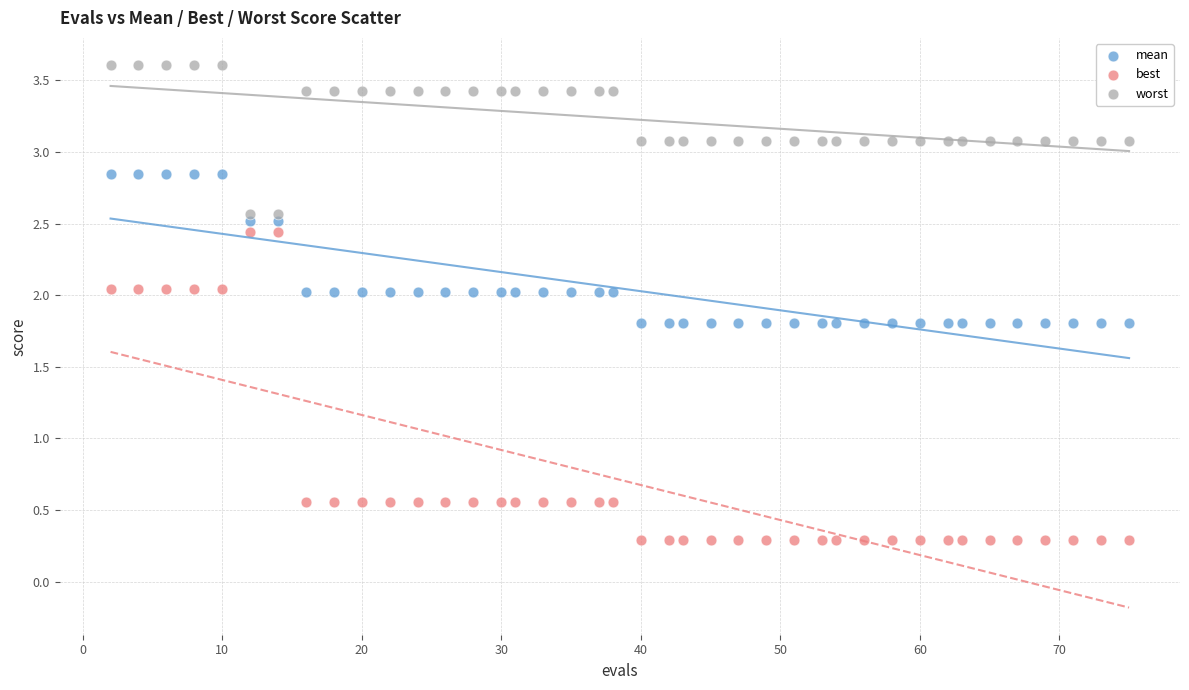

Which series has the largest Y range (max minus min)?

best